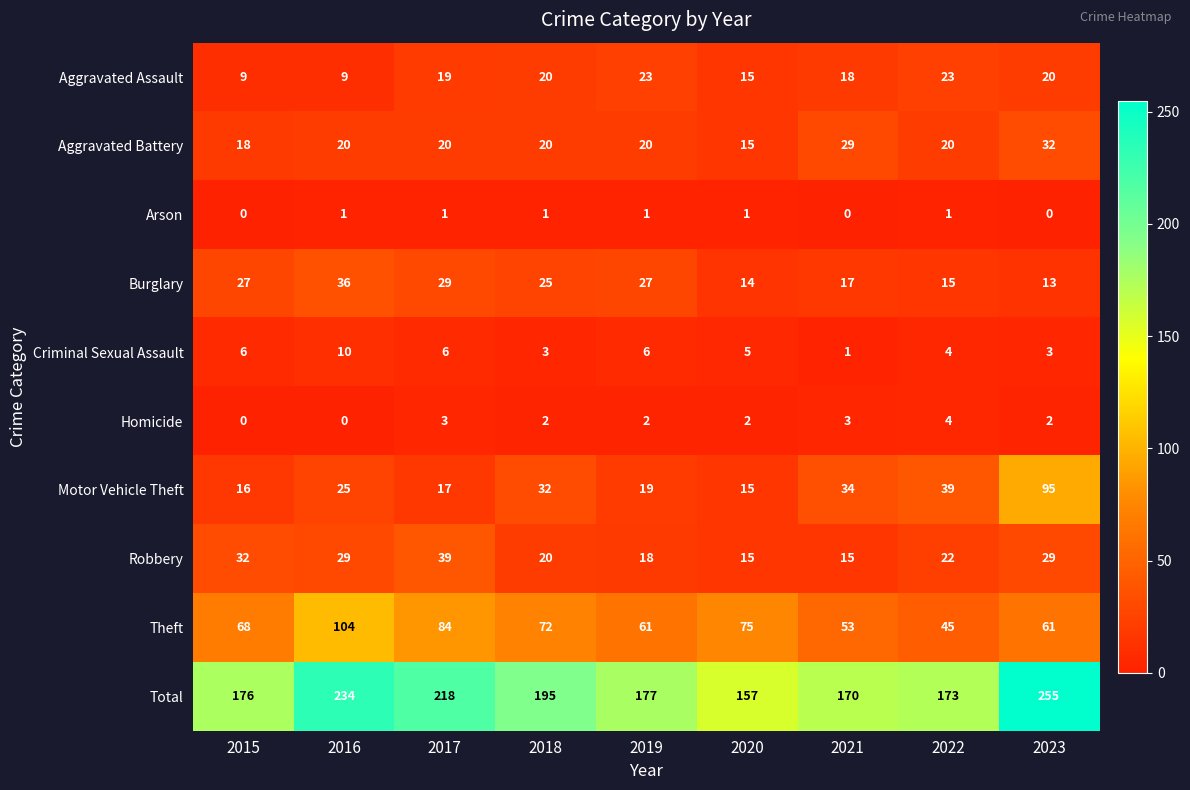

The value of Robbery at 2019 is 27. True or false?

False